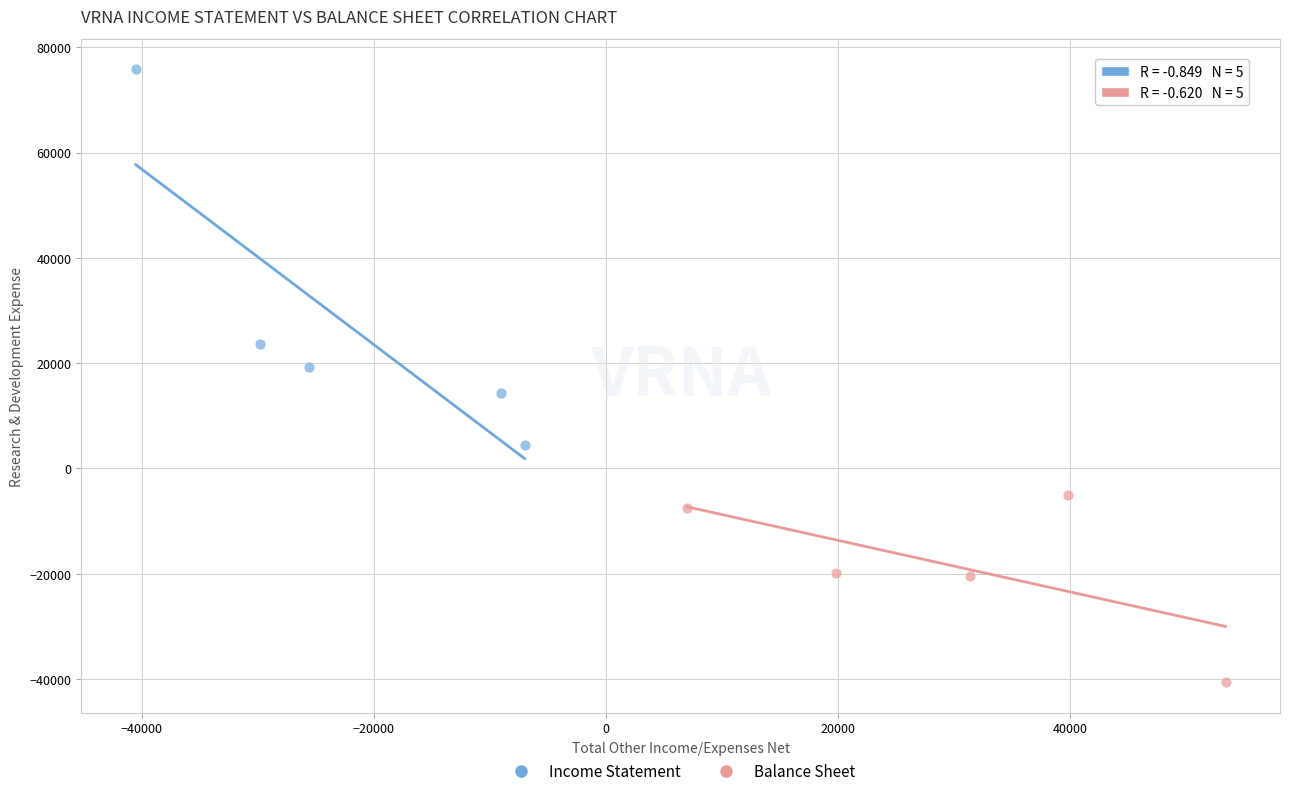

Which series contains the highest Y value?

Income Statement